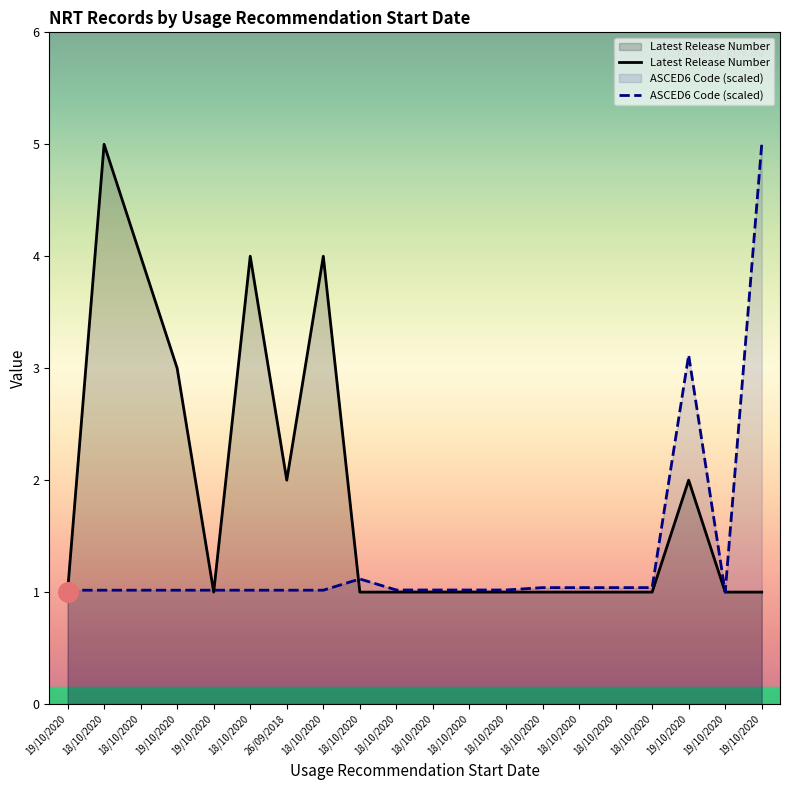

How many lines are shown in the chart?

2